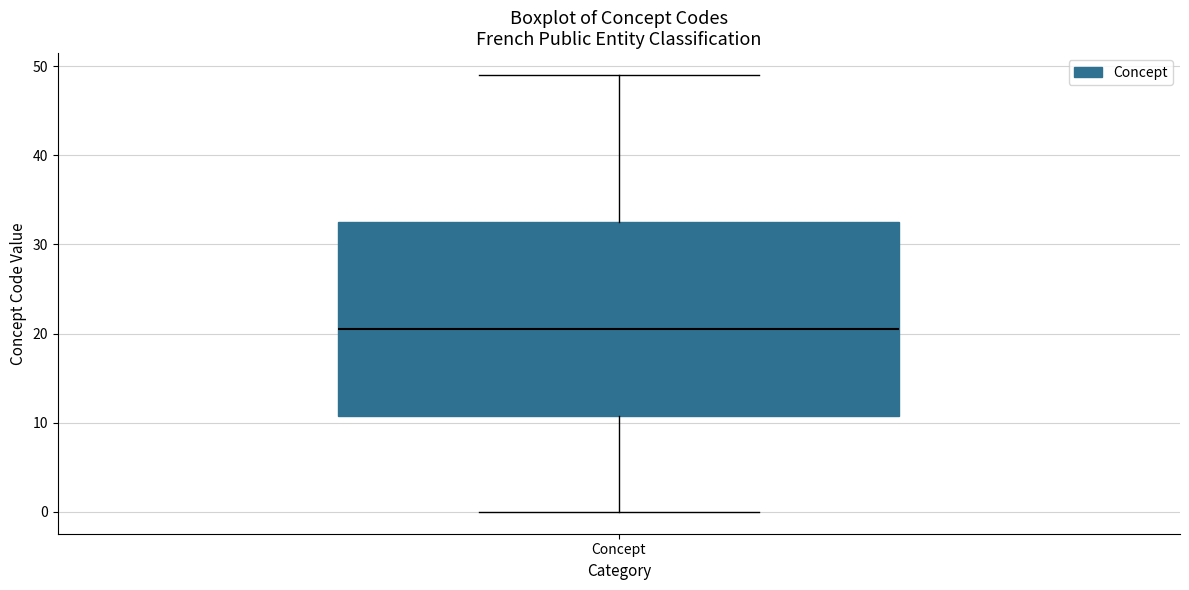

Transcribe this box plot: give where the median line is, the range the box spans, and where the two whiskers end, as read against the y-axis. The values are not printed on the chart, so give them approximately, as read against the axis.

median 21, box 11 to 33, whiskers 0 to 49